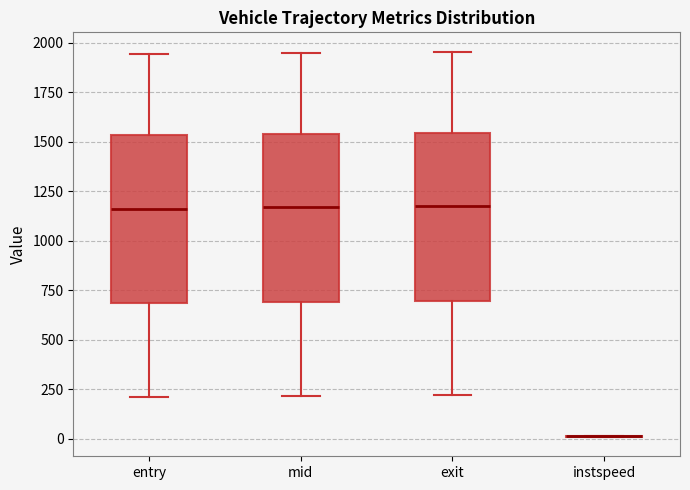

Reading left to right, transcribe this box plot: for each box, give where its median line is, the range the box spans, and where its two whiskers end, as read against the y-axis. The values are not printed on the chart, so give them approximately, as read against the axis.

entry: median 1150, box 700 to 1550, whiskers 200 to 1950
mid: median 1150, box 700 to 1550, whiskers 200 to 1950
exit: median 1150, box 700 to 1550, whiskers 200 to 1950
instspeed: box collapsed to a line at 0, whiskers 0 to 0